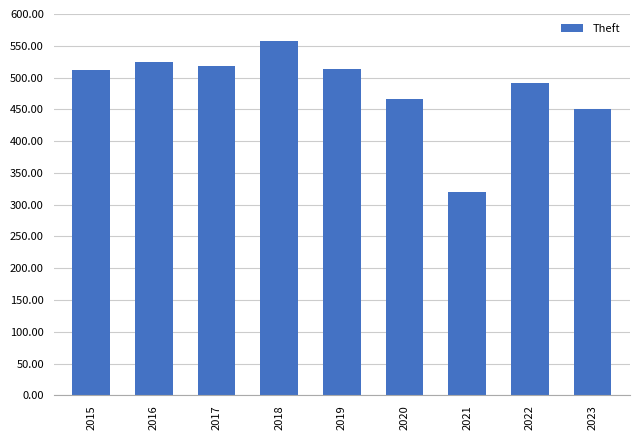

What is the minimum value shown in the chart?

320